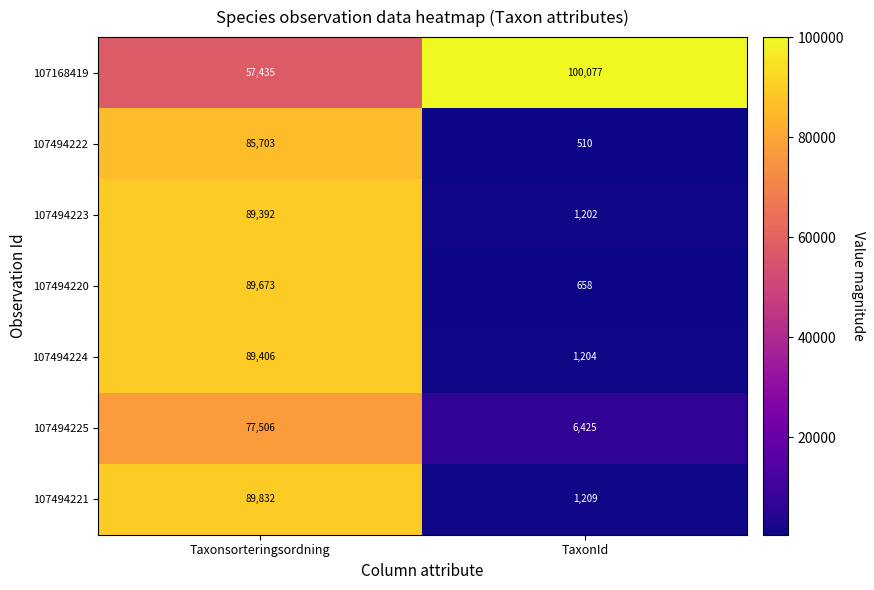

Which category has the lowest value in the 107494224 series?

TaxonId